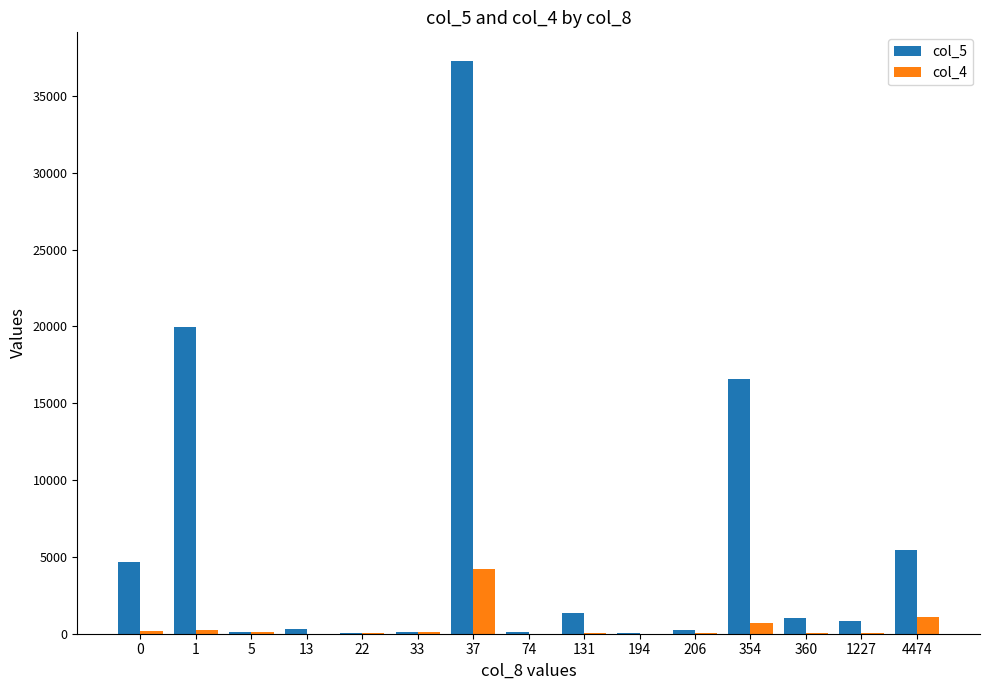

How many series are shown in this chart?

2